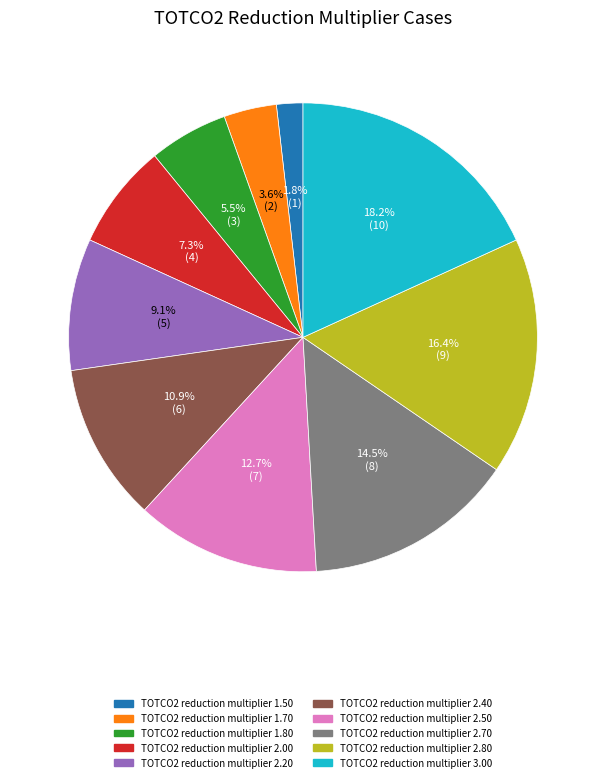

To the nearest percent, what is the difference between the TOTCO2 reduction multiplier 2.00 and TOTCO2 reduction multiplier 2.80 slice percentages?

9%